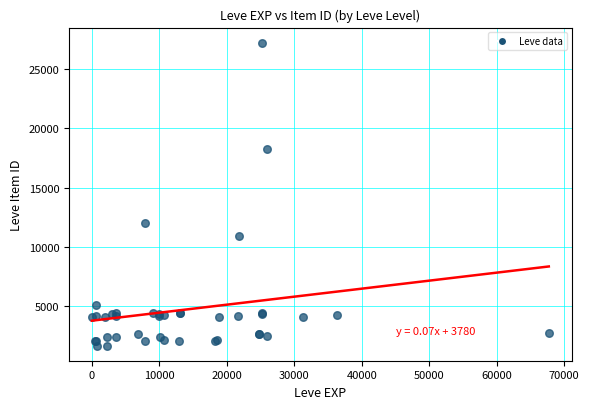

What Y value in the scatter plot is closest to 14448?

12018